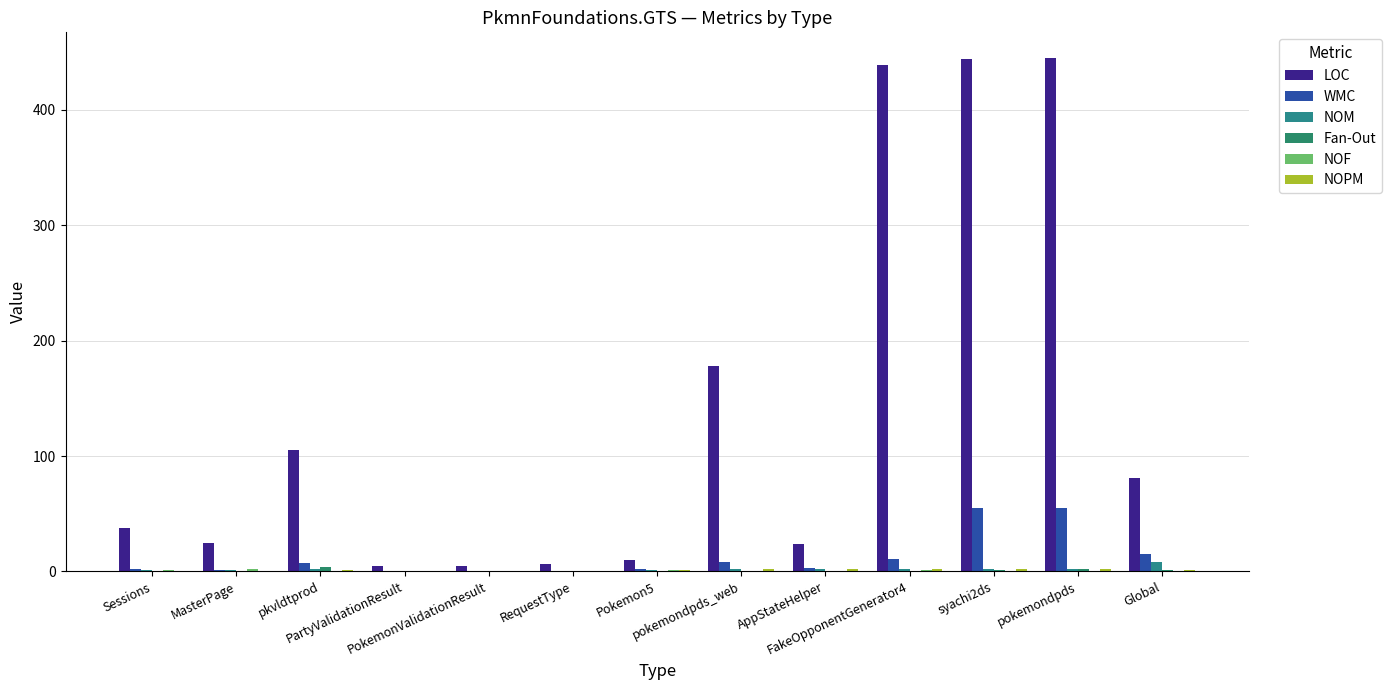

Reading left to right, extract all data points from this chart.

LOC: 38	25	105	5	5	6	10	178	24	439	444	445	81
WMC: 2	1	7	0	0	0	2	8	3	11	55	55	15
NOM: 1	1	2	0	0	0	1	2	2	2	2	2	8
Fan-Out: 0	0	4	0	0	0	0	0	0	0	1	2	1
NOF: 1	2	0	0	0	0	1	0	0	1	0	0	0
NOPM: 0	0	1	0	0	0	1	2	2	2	2	2	1